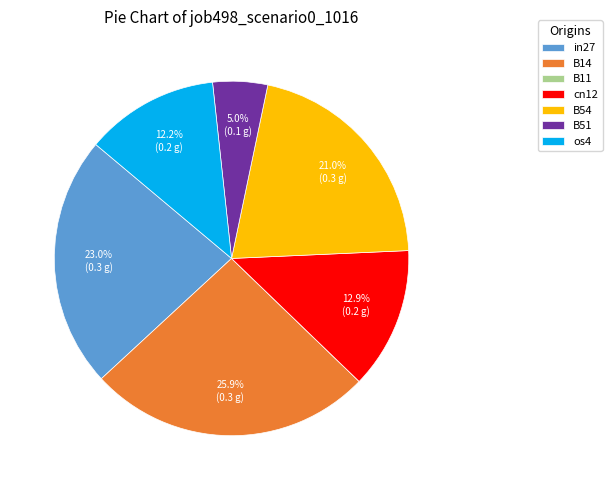

What percentage is the os4 slice, to the nearest percent?

12%